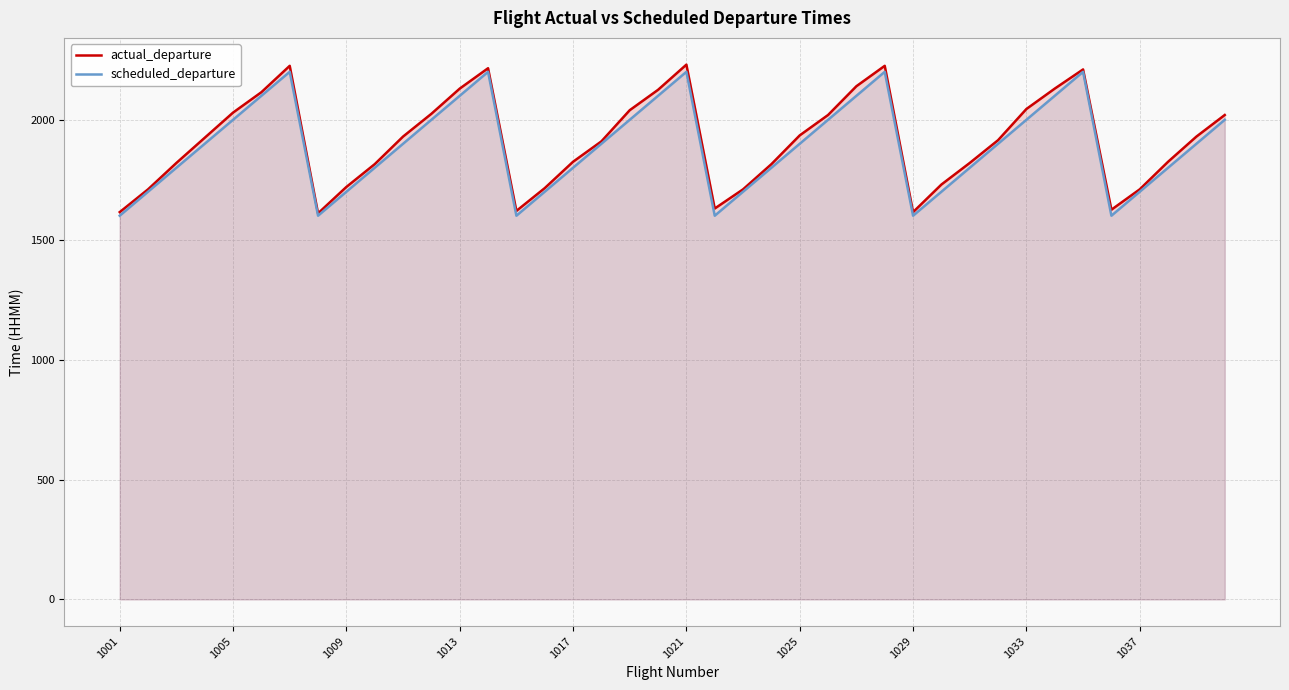

What is the sum of all scheduled_departure values?

75500